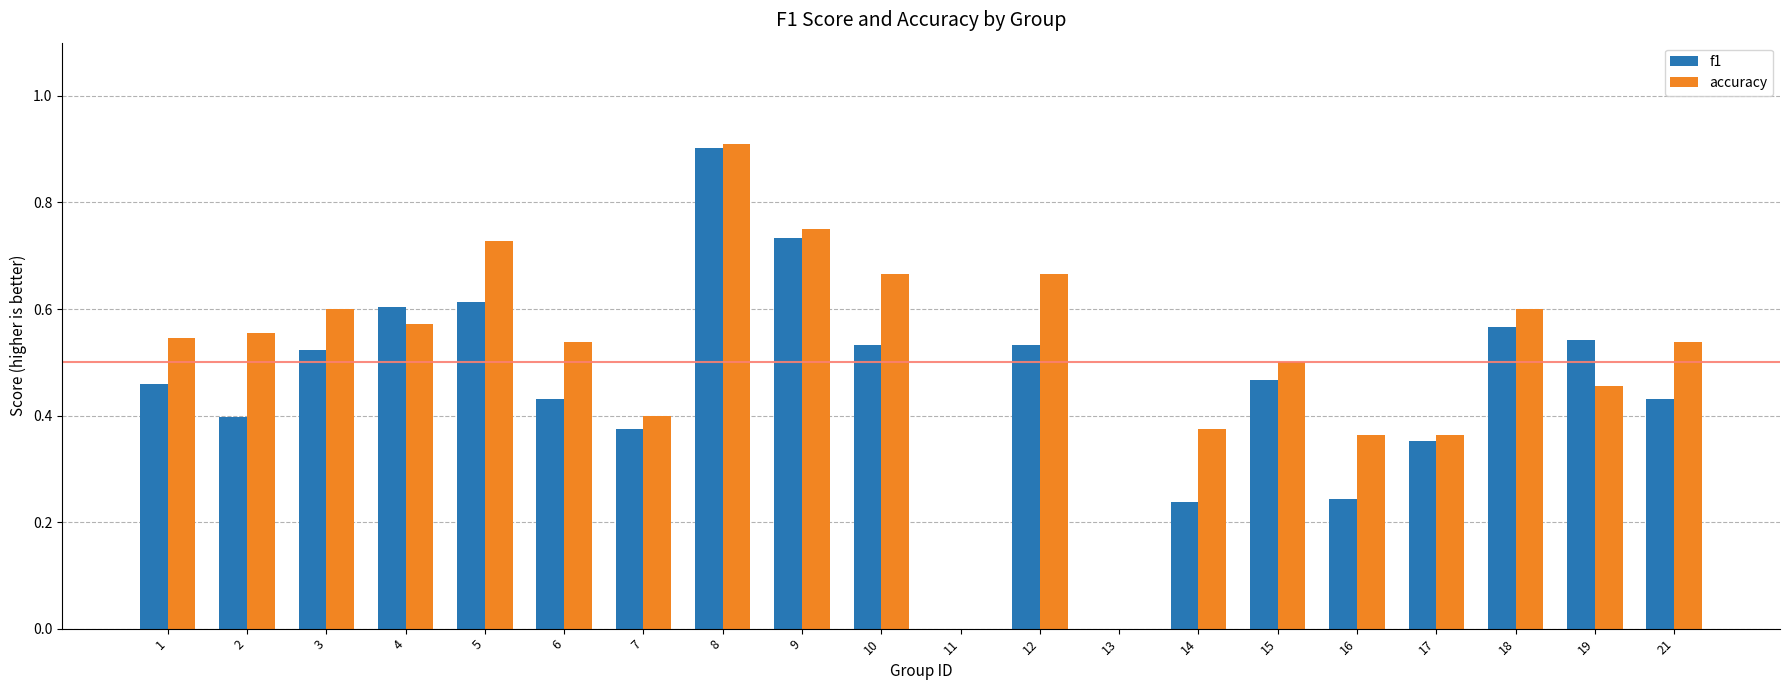

Is the value of f1 at 3 greater than the value of accuracy at 5?

No